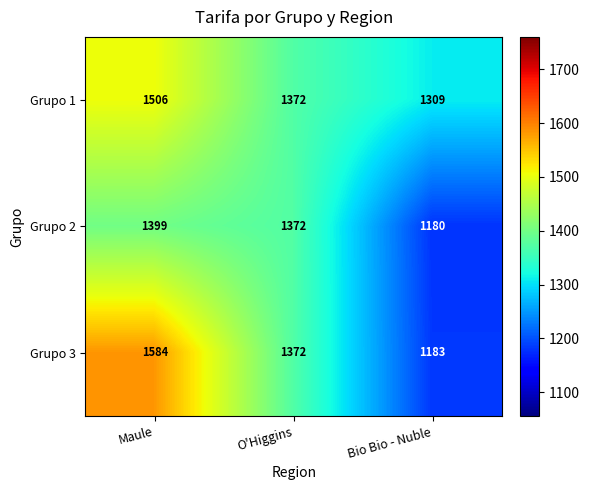

At which category is the sum across all series the highest?

Maule